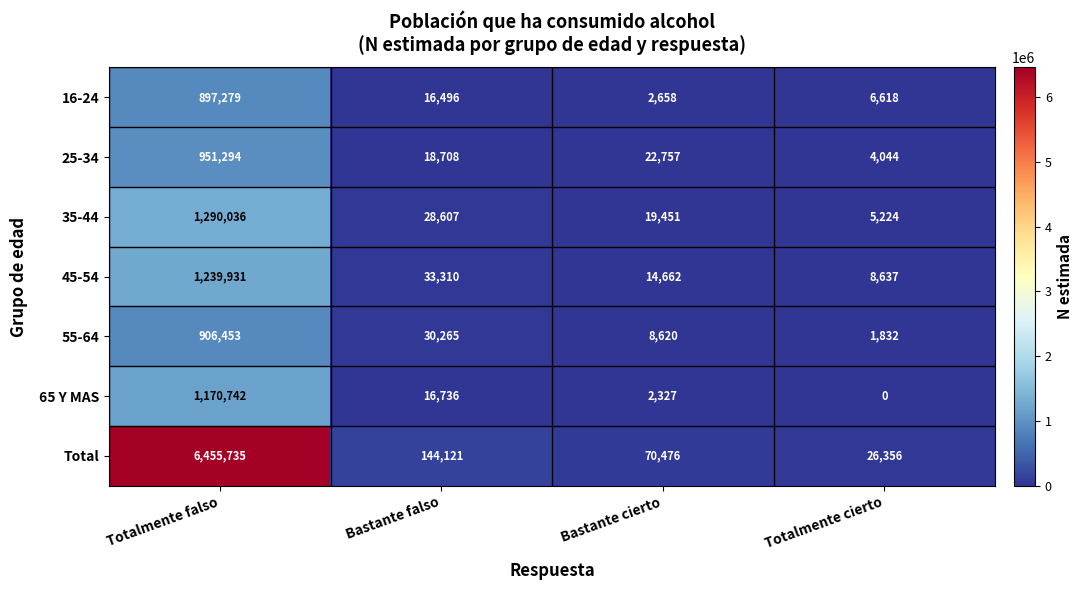

List the series in order of their peak value, lowest first.

16-24, 55-64, 25-34, 65 Y MAS, 45-54, 35-44, Total